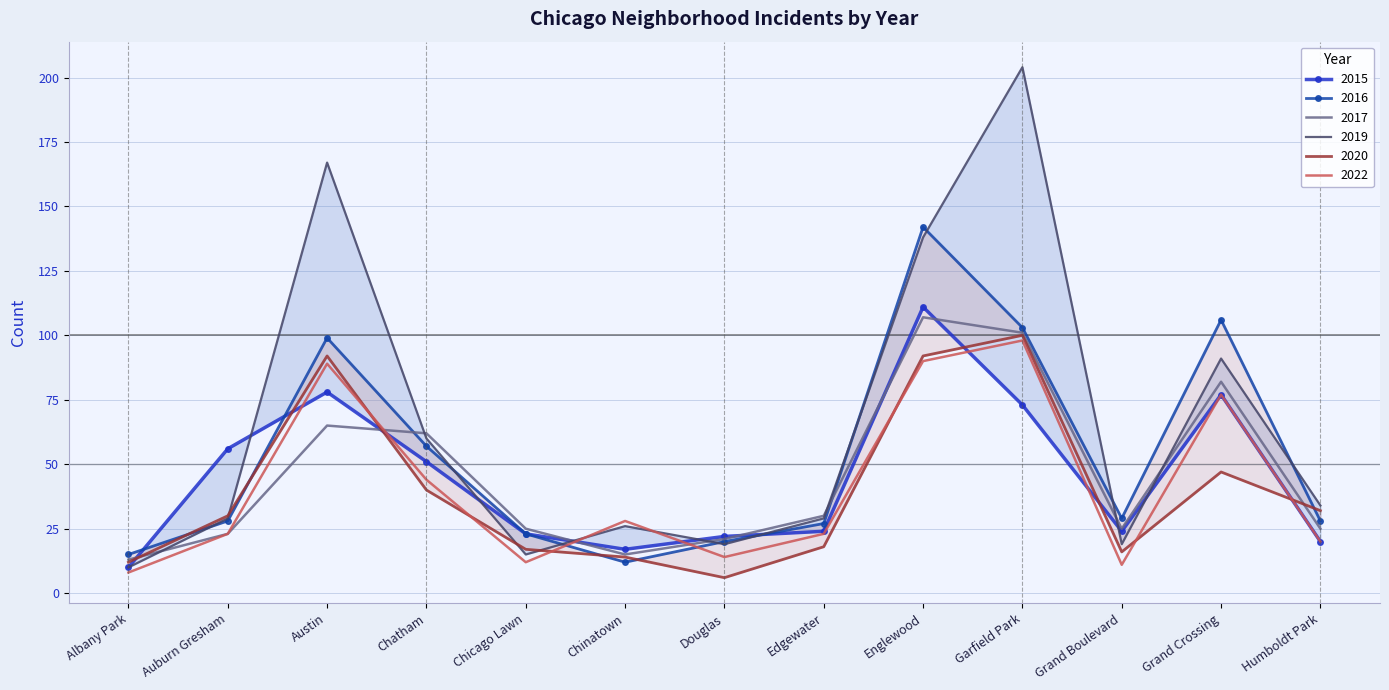

At which label does 2022 reach its peak?

Garfield Park